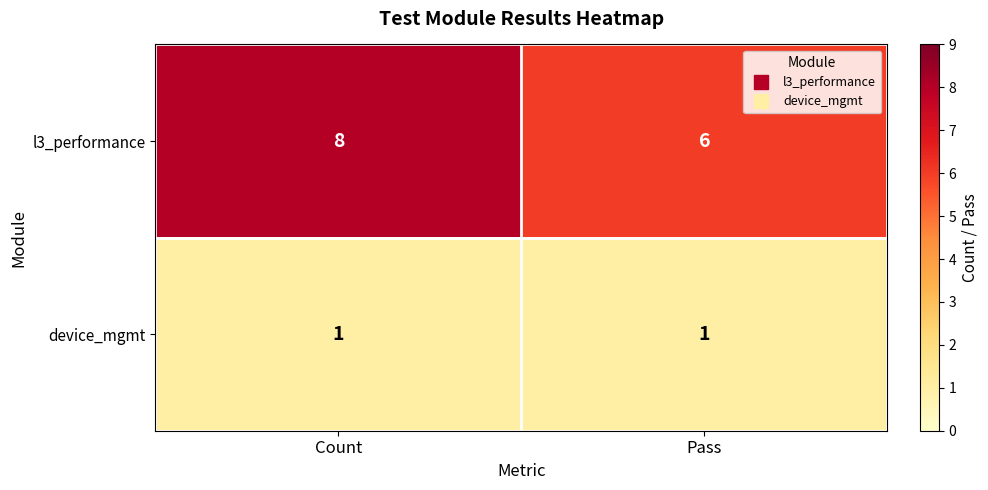

Is it true that device_mgmt equals 1 at Pass?

True